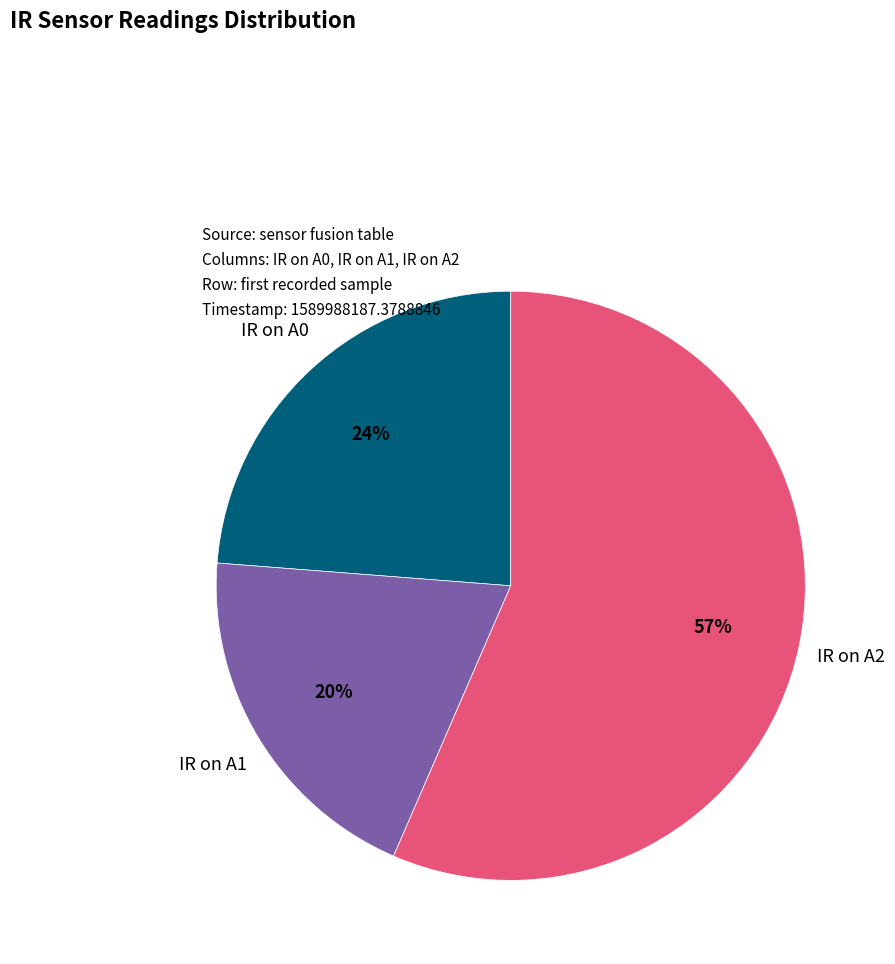

Which has a higher value, IR on A1 or IR on A2?

IR on A2